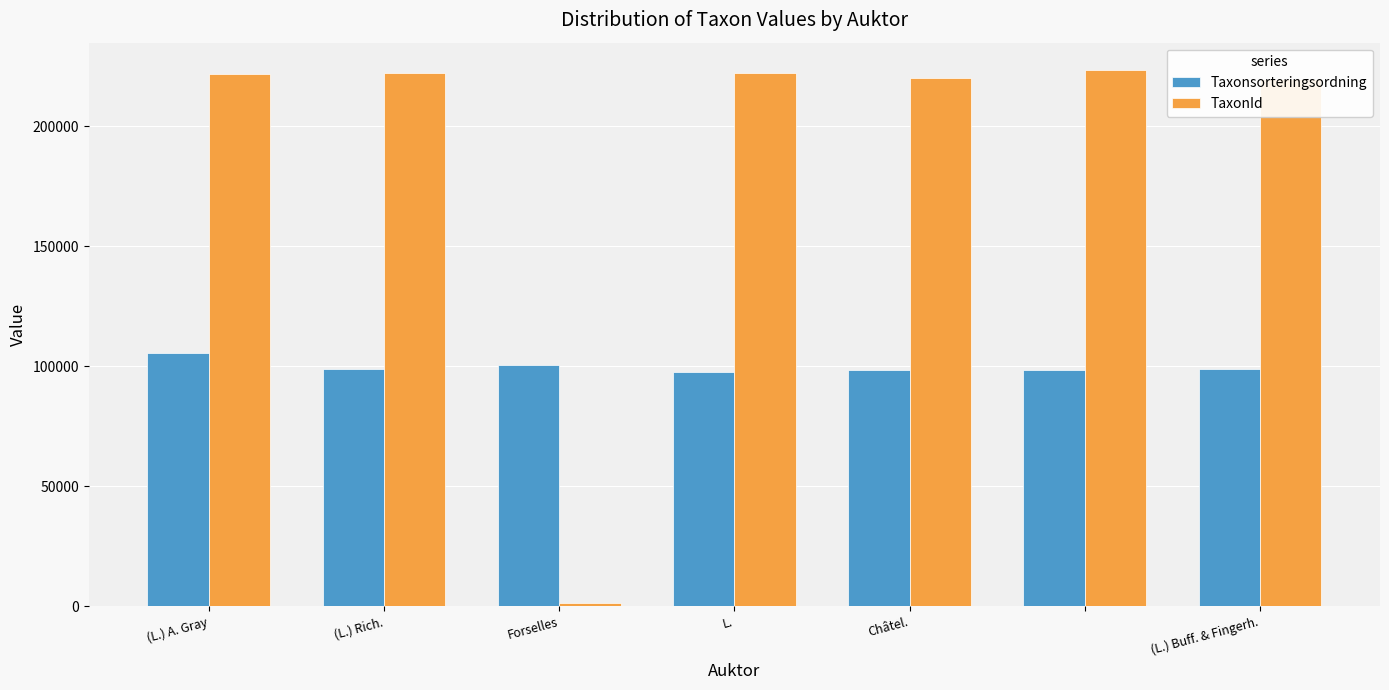

Which series has the widest spread of values?

TaxonId